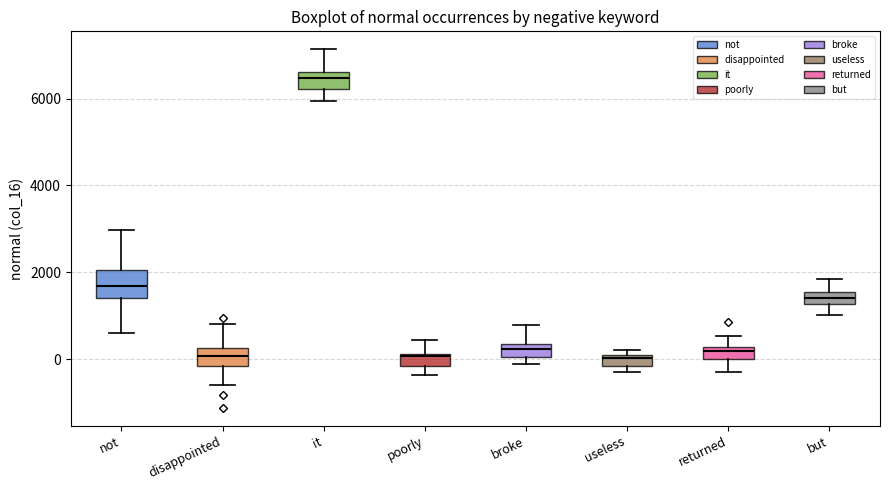

Where is the lower edge of the box for useless on the y-axis? The values are not printed on the chart, so give them approximately, as read against the axis.

-200